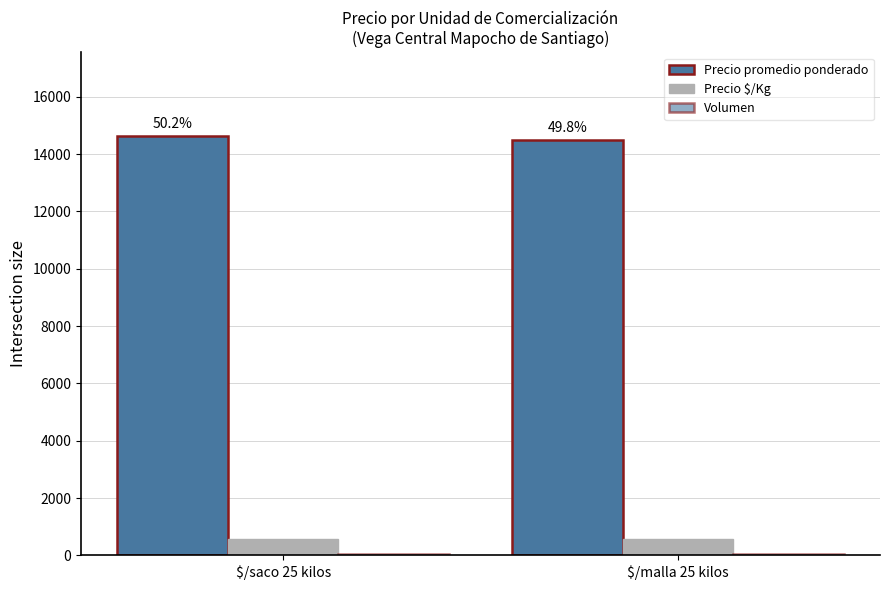

How many categories are shown in the chart?

2